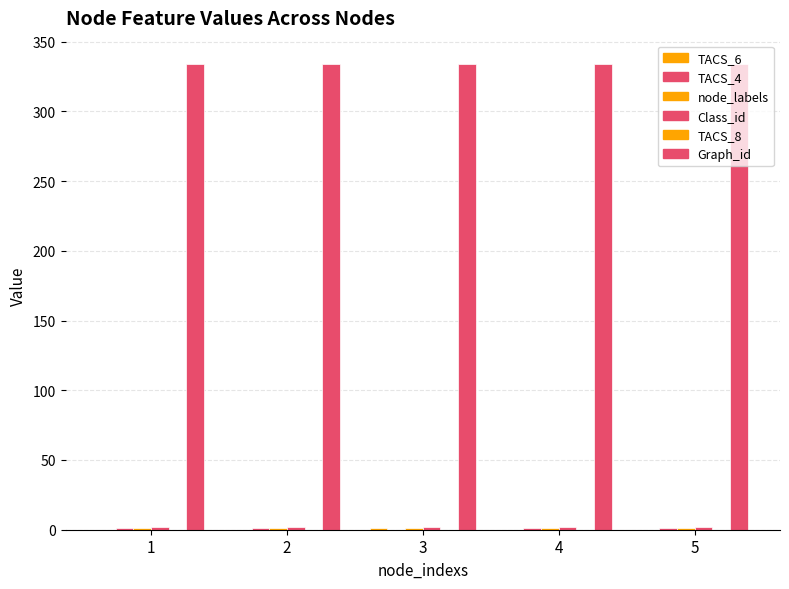

Rank the series at 2 from lowest to highest value.

TACS_6, TACS_8, TACS_4, node_labels, Class_id, Graph_id